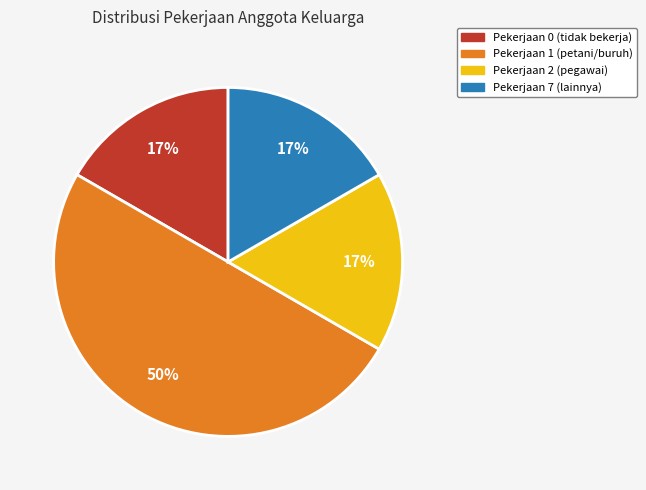

Count the number of slices in the pie.

4